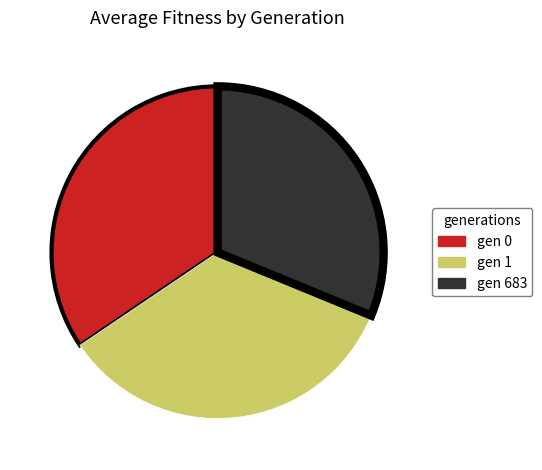

Is there any slice that represents more than half of the pie?

No